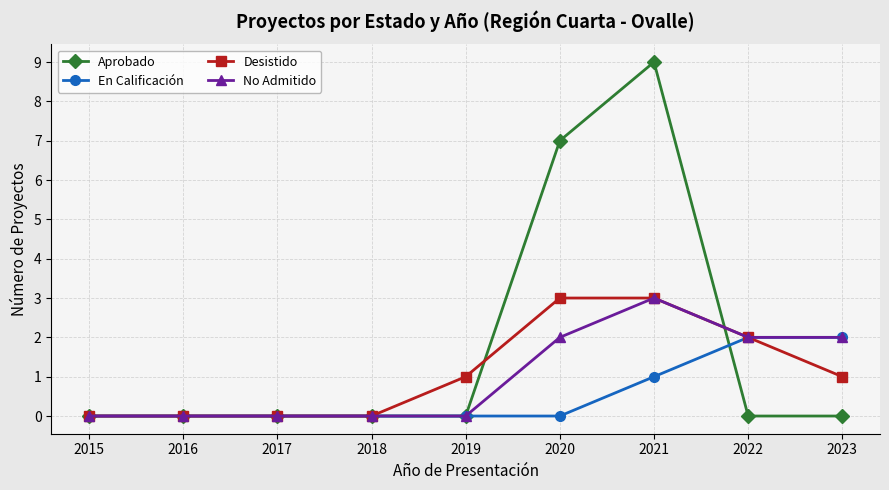

The value of Aprobado at 2022 is 4. True or false?

False